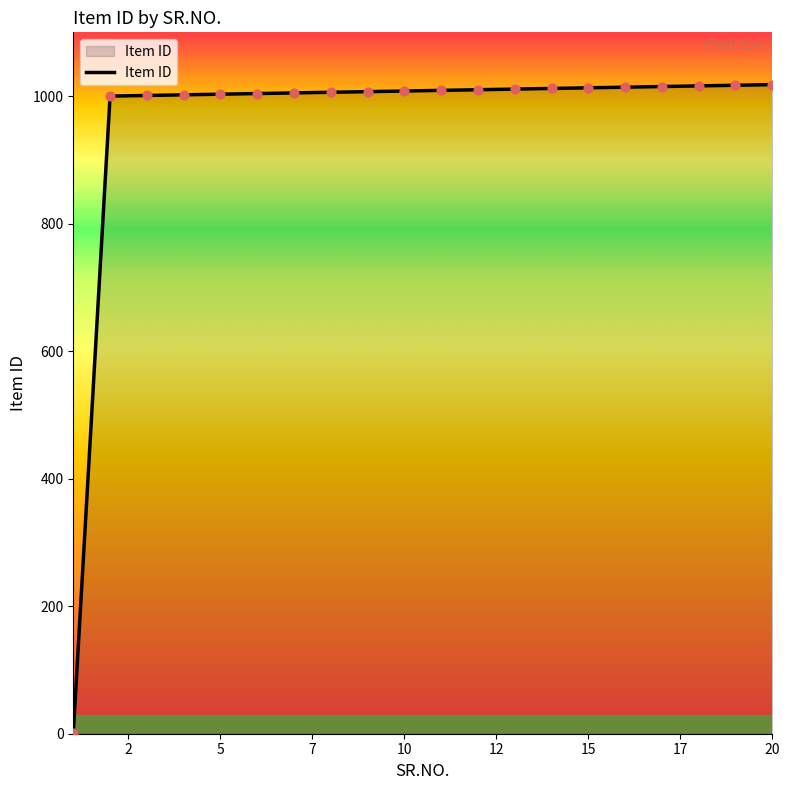

What is the difference between the maximum and minimum values?

1017